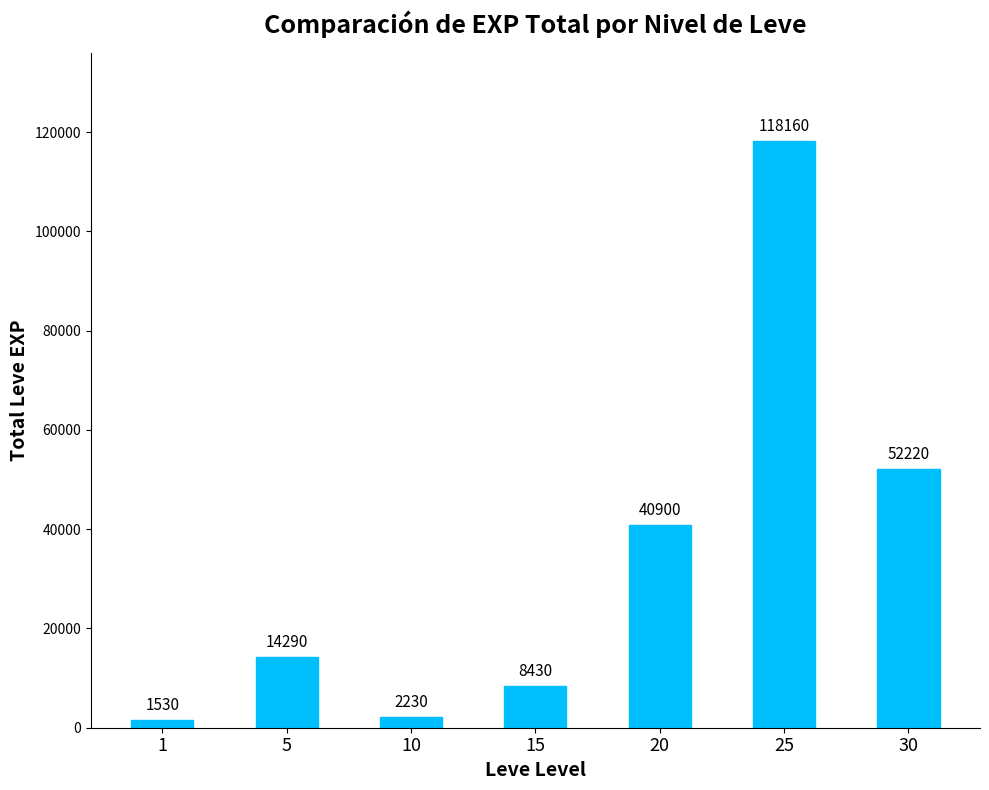

What is the difference between the maximum and minimum values?

116630